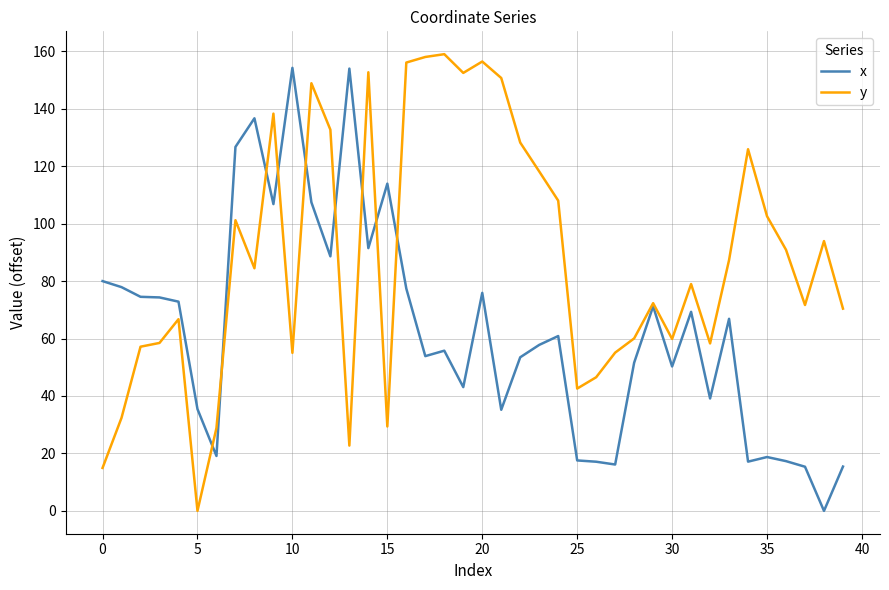

What is the highest value of the y series?

159.0